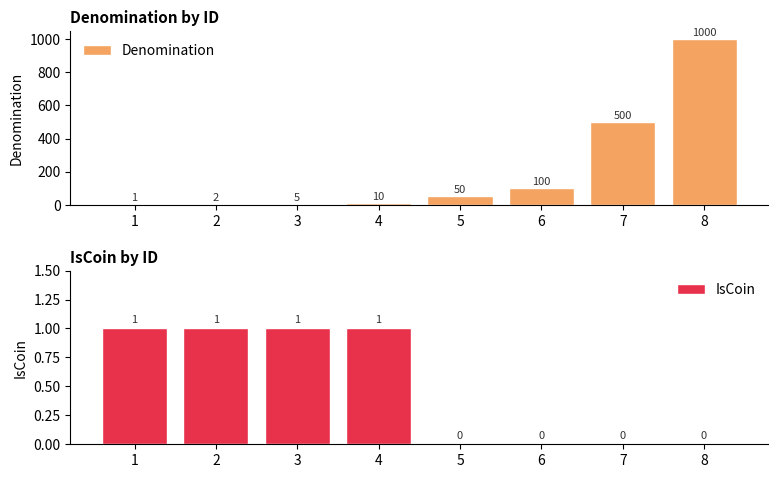

Is it true that Denomination equals 30 at 5?

False